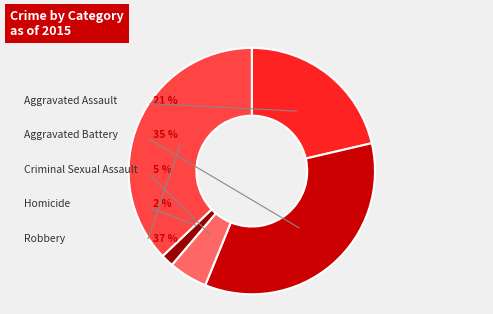

The Robbery slice represents 37% of the pie. True or false?

True